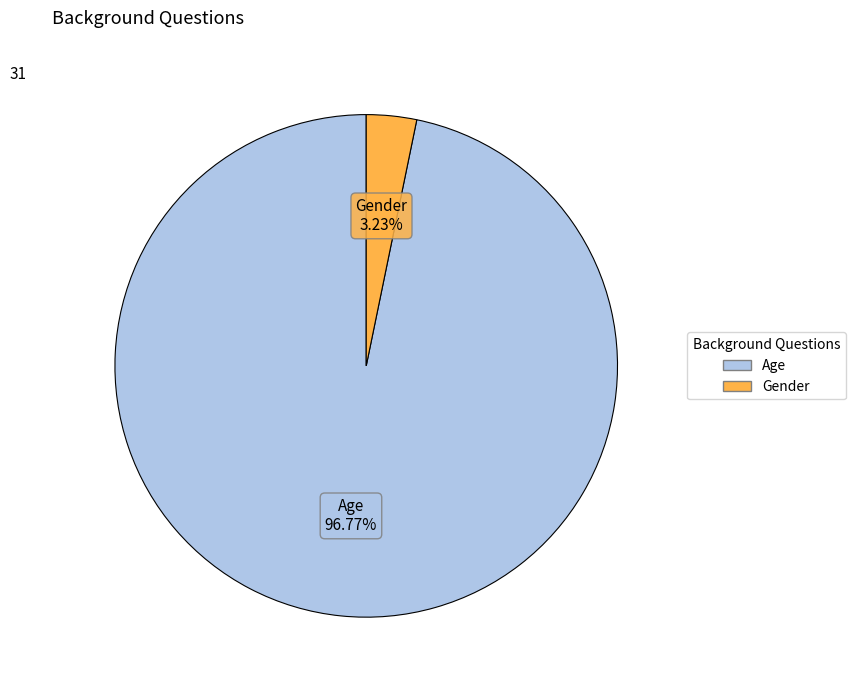

Which slice represents more than half of the pie?

Age